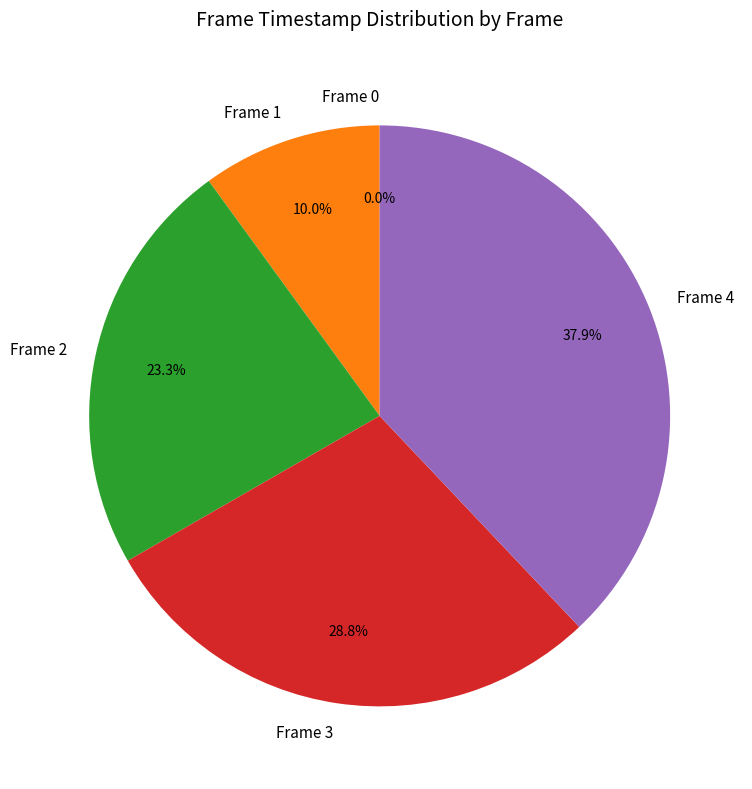

Is the sum of Frame 0 and Frame 2 greater than half?

No